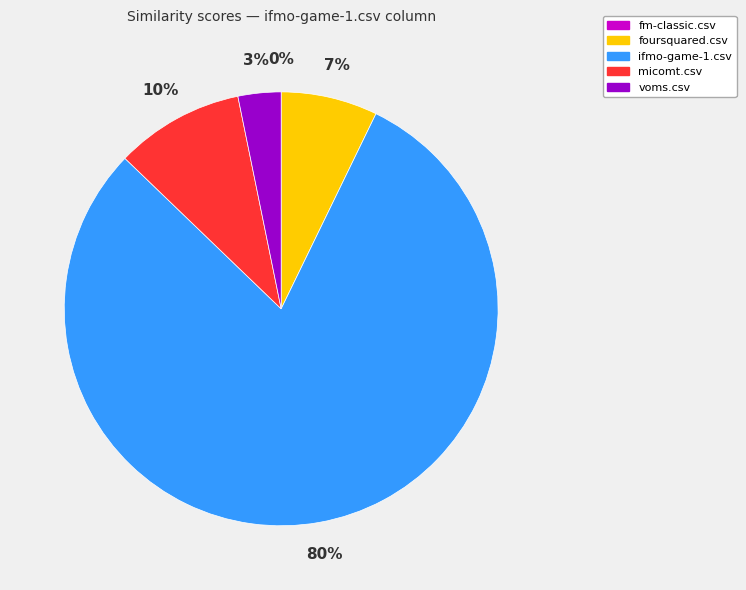

What is the largest slice in the pie chart?

ifmo-game-1.csv